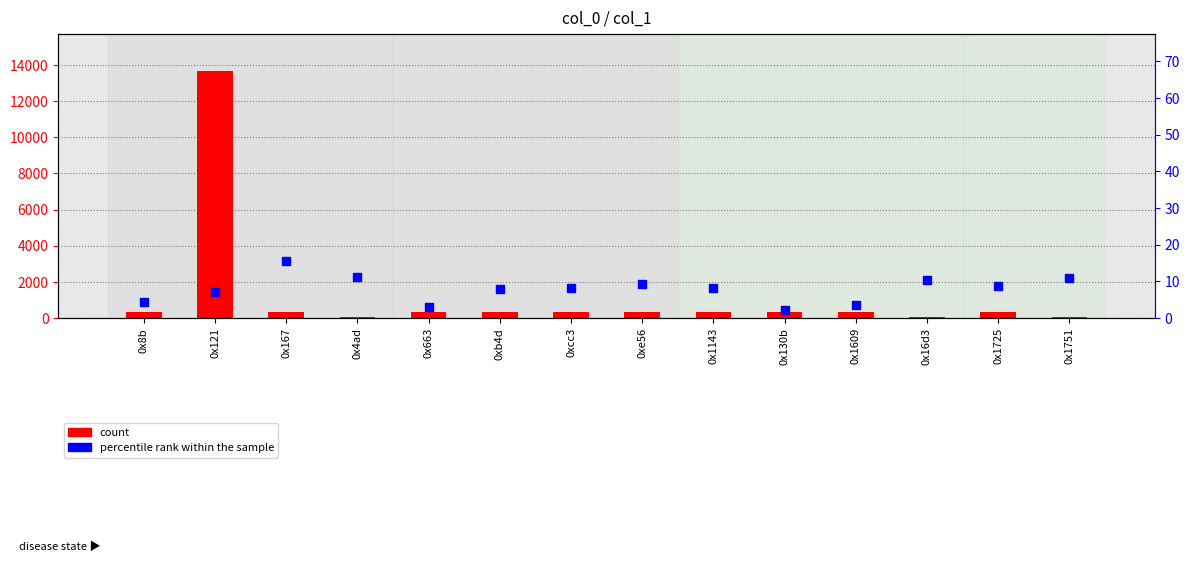

At which category is the sum across all series the highest?

0x121